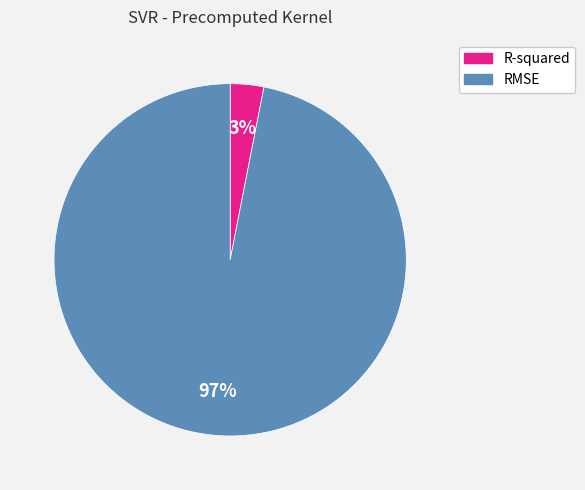

What percentage is the R-squared slice, to the nearest percent?

3%